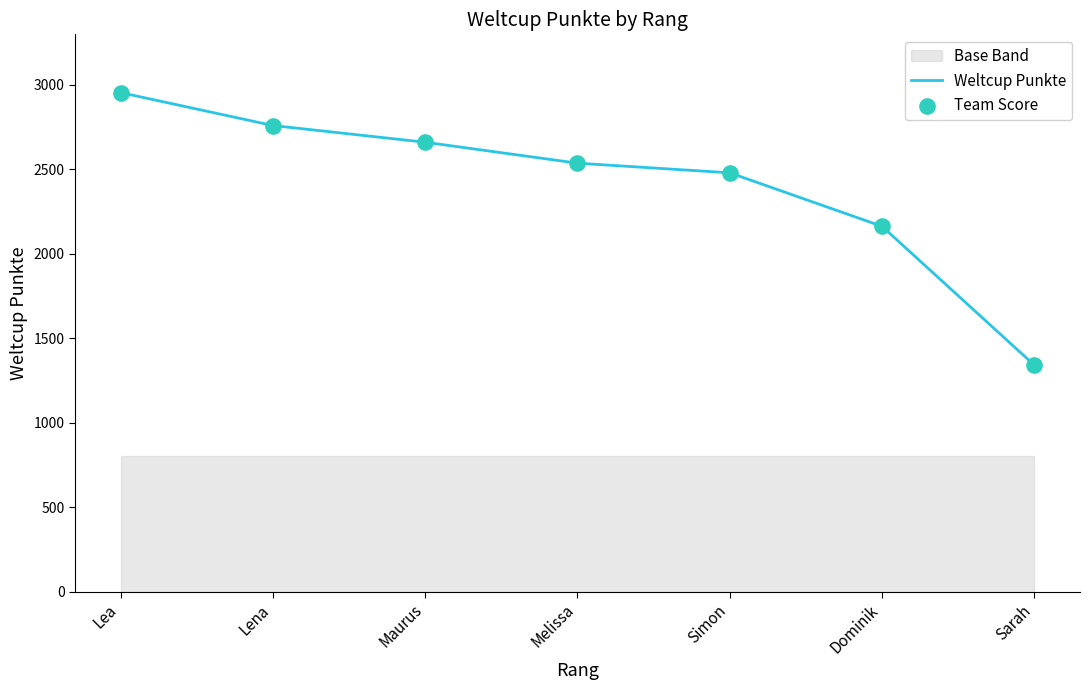

Which series reaches the minimum Y coordinate?

Weltcup Punkte